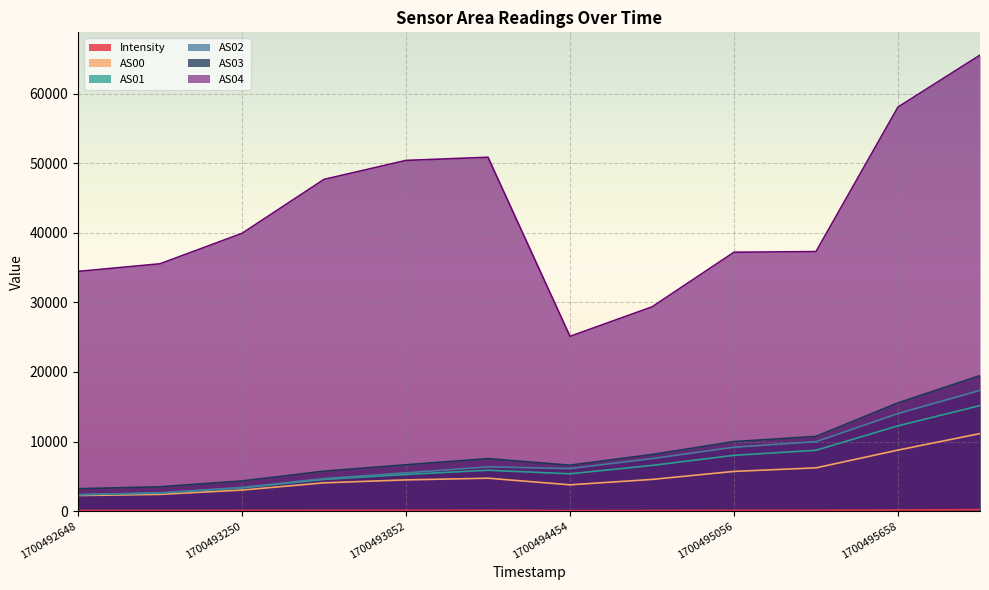

How many lines are shown in the chart?

6